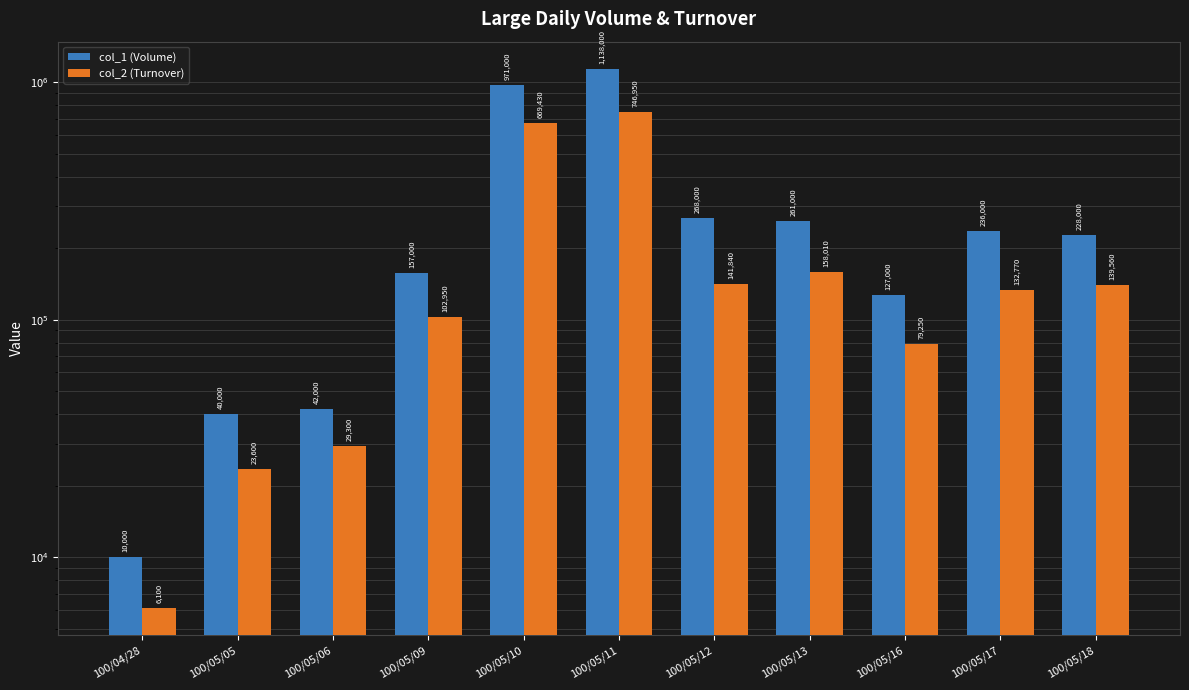

What is the difference between the second highest and second lowest values in the col_2 (Turnover) series?

645830